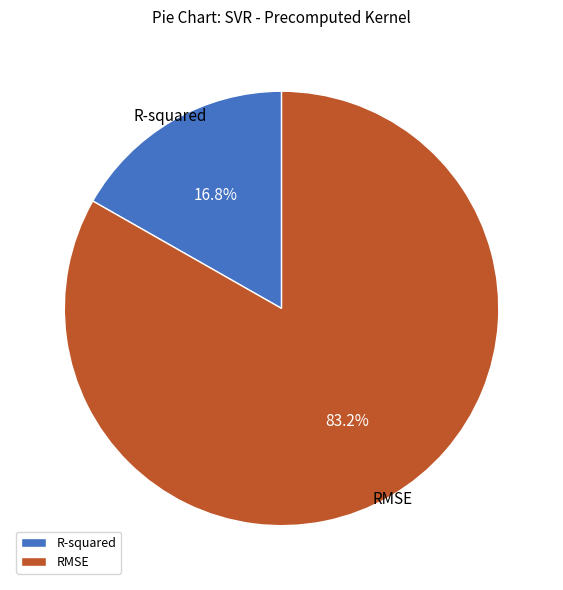

The RMSE slice represents 97% of the pie. True or false?

False